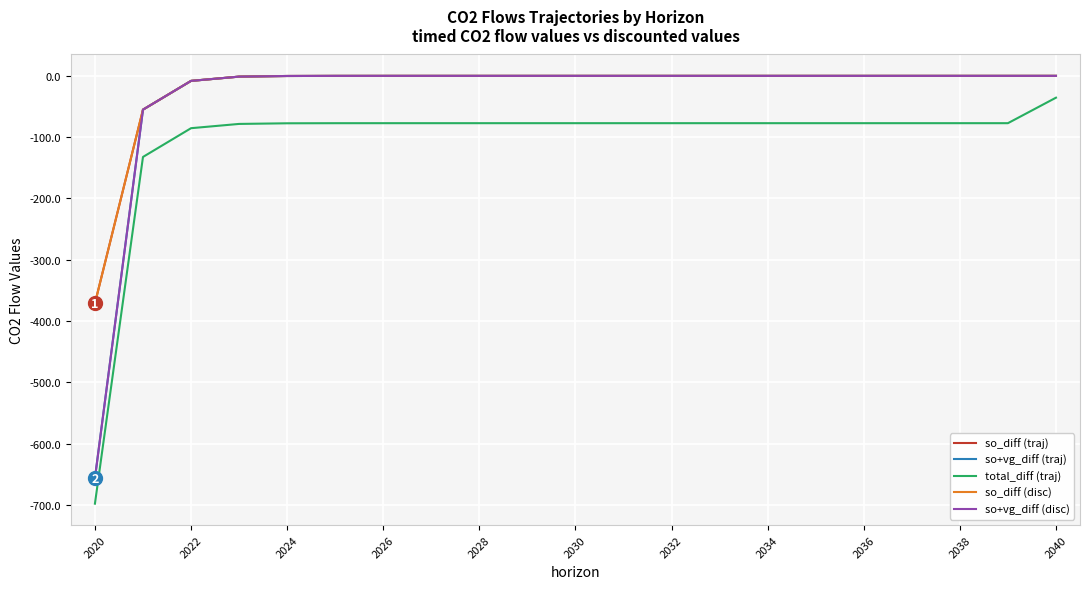

Does the chart have visible grid lines?

Yes